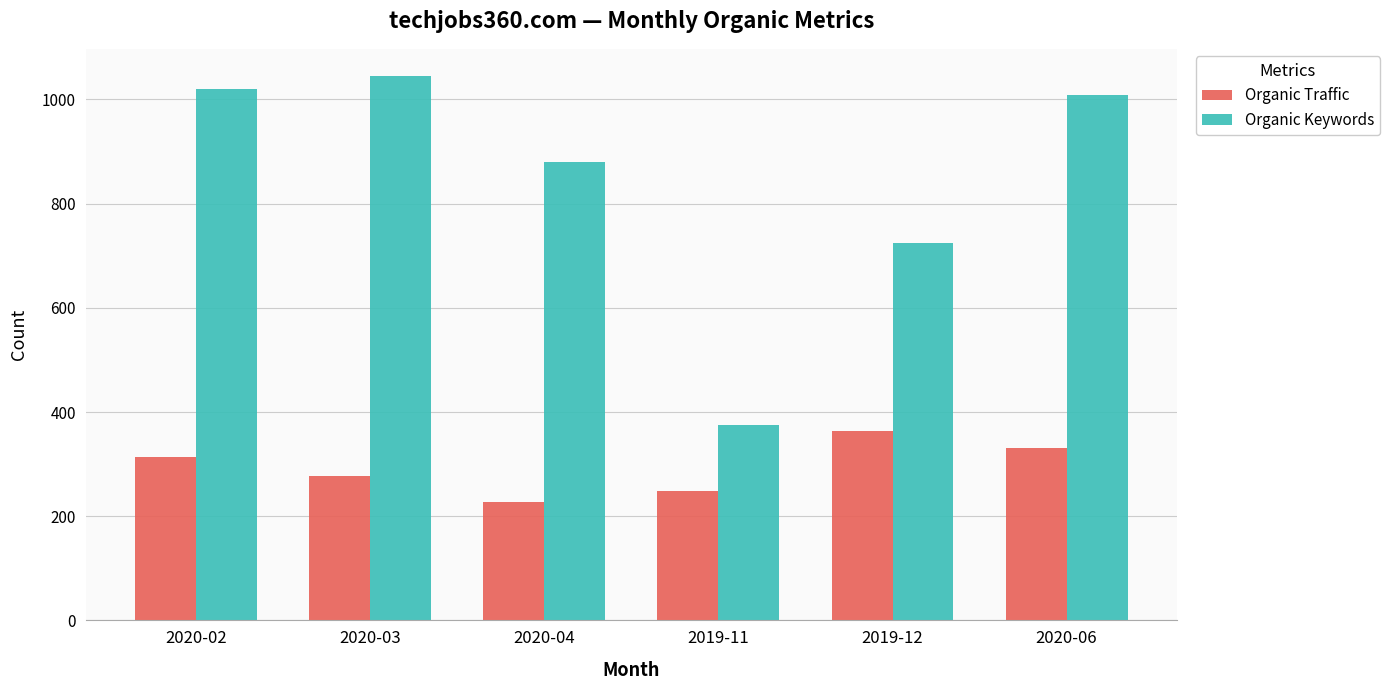

List the labels in order of Organic Keywords value, smallest first.

2019-11, 2019-12, 2020-04, 2020-06, 2020-02, 2020-03